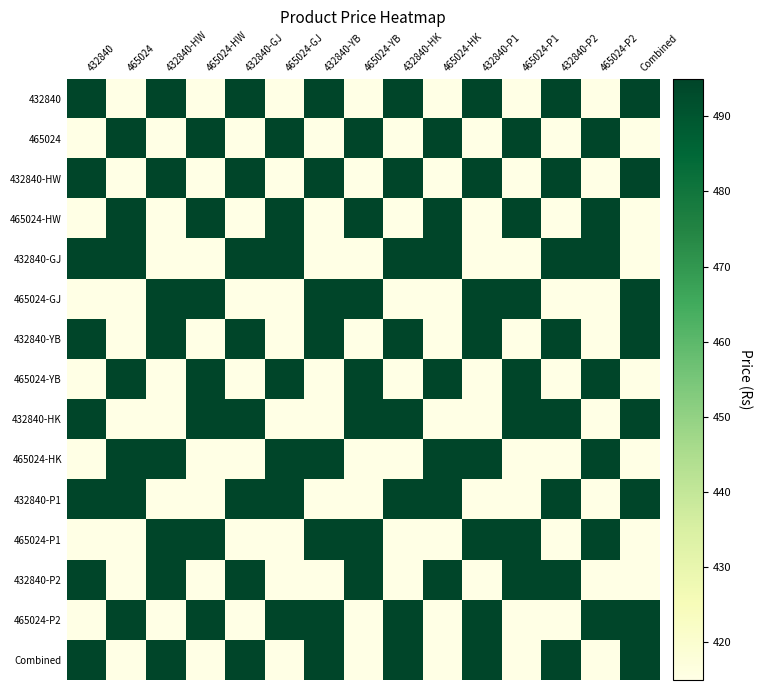

What is the spread (max minus min) of values at 432840?

80